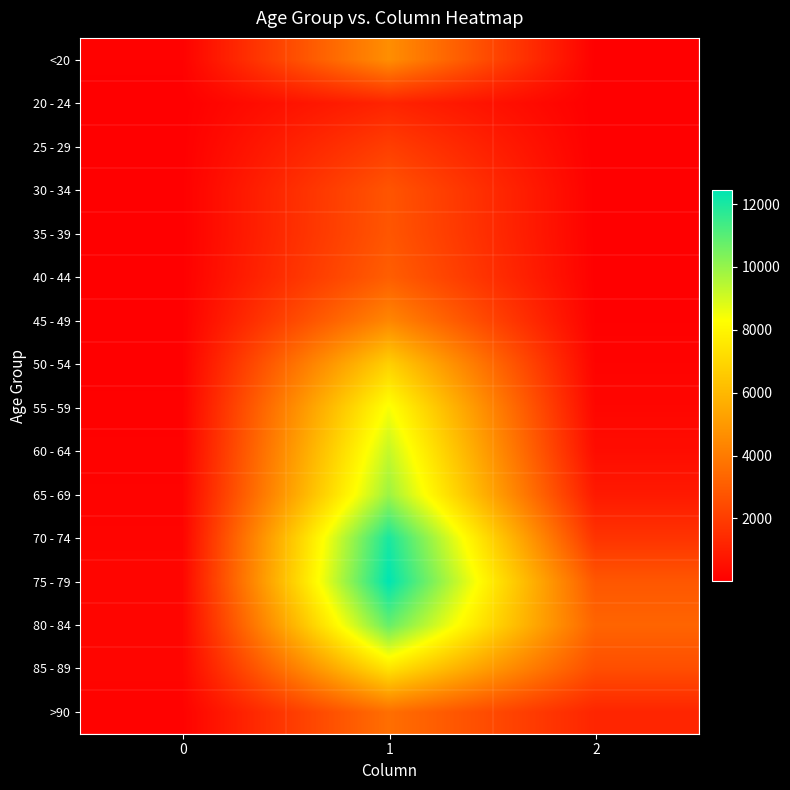

Reading left to right, what are all the values shown in this chart?

<20: 0=77	1=4641	2=18
20 - 24: 0=5	1=1191	2=4
25 - 29: 0=14	1=2038	2=3
30 - 34: 0=27	1=2765	2=17
35 - 39: 0=17	1=2814	2=18
40 - 44: 0=20	1=3078	2=24
45 - 49: 0=23	1=4396	2=47
50 - 54: 0=39	1=6803	2=126
55 - 59: 0=59	1=8400	2=227
60 - 64: 0=84	1=9236	2=426
65 - 69: 0=137	1=9883	2=850
70 - 74: 0=153	1=12018	2=1690
75 - 79: 0=220	1=12434	2=2848
80 - 84: 0=209	1=10764	2=3273
85 - 89: 0=206	1=7417	2=2548
>90: 0=93	1=3604	2=1224